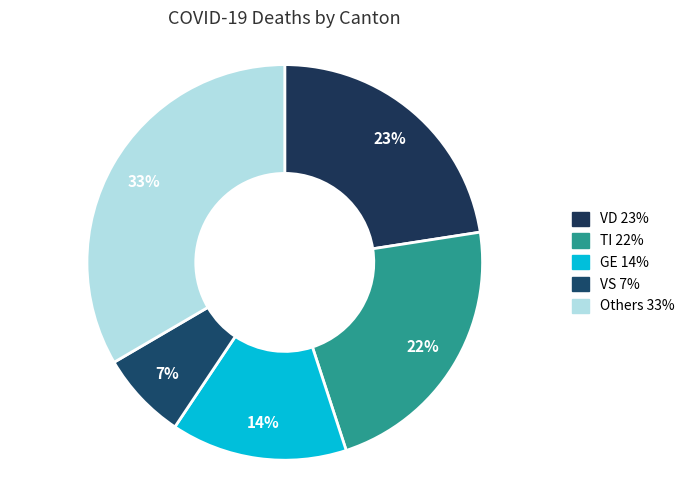

To the nearest percent, what is the difference between the largest and smallest slice percentages?

26%